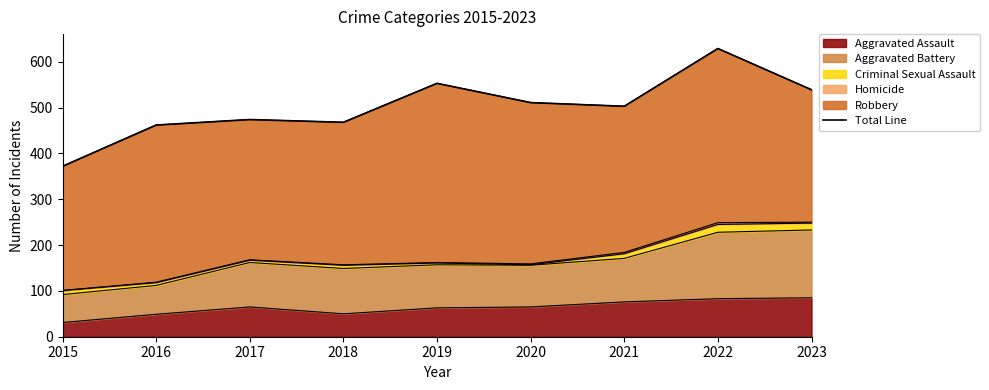

Where is the first local maximum?

2017